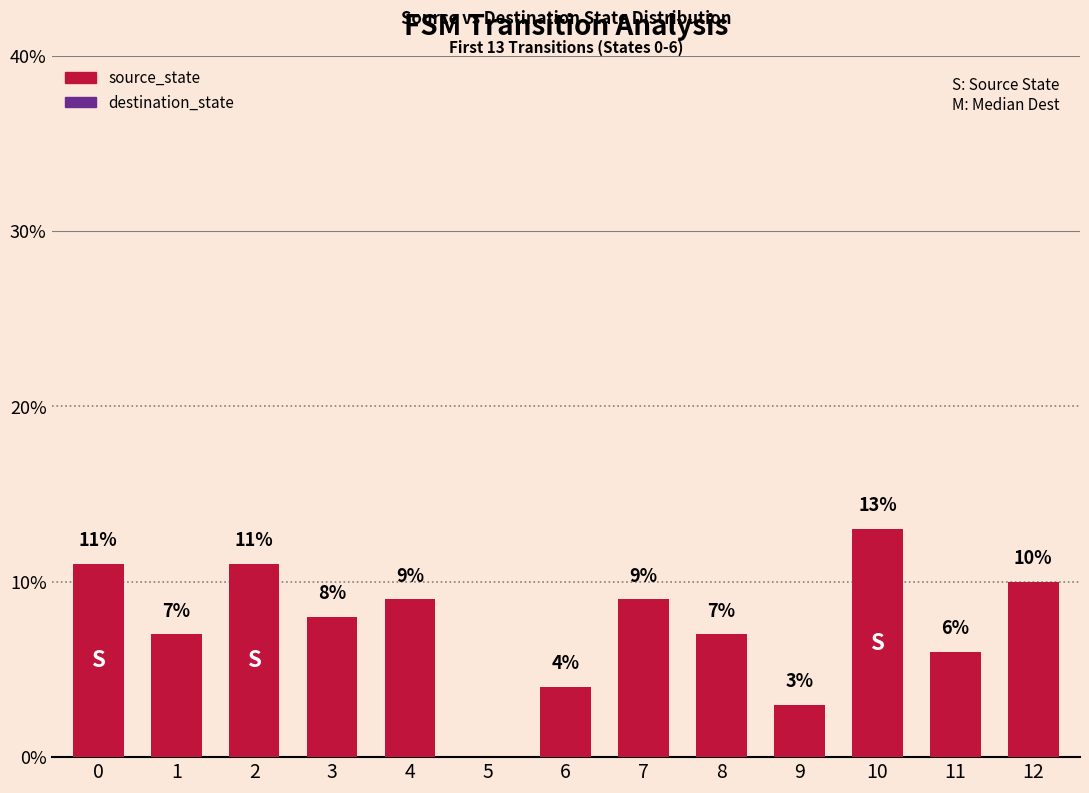

Count the number of data series in this chart.

1